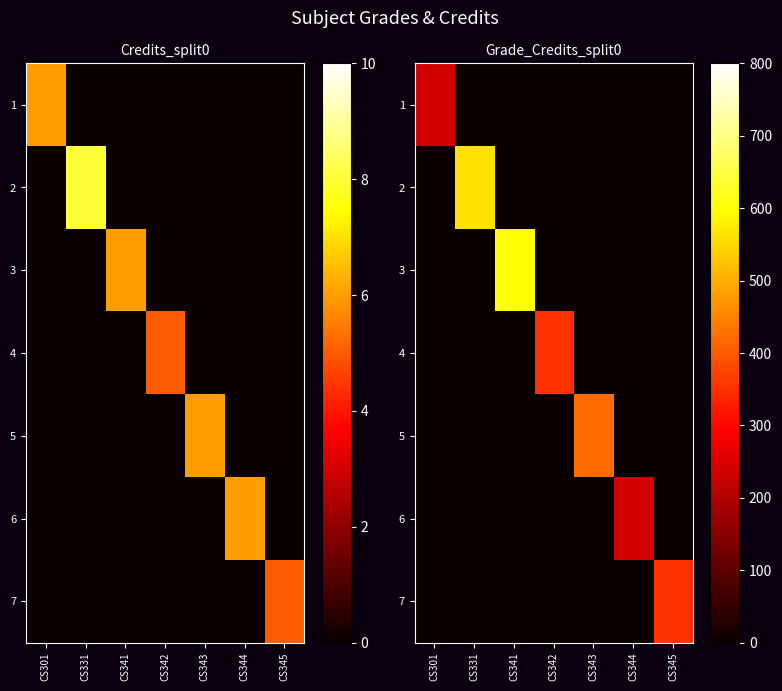

At which label does 3 reach its minimum?

CS301